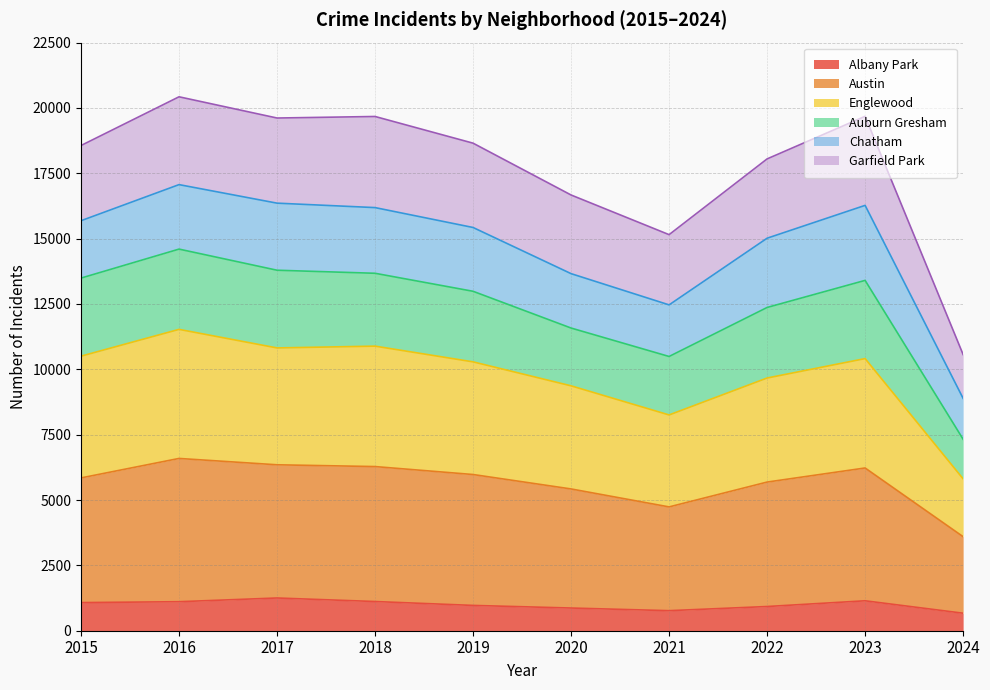

What is the lowest value of the Albany Park series?

670